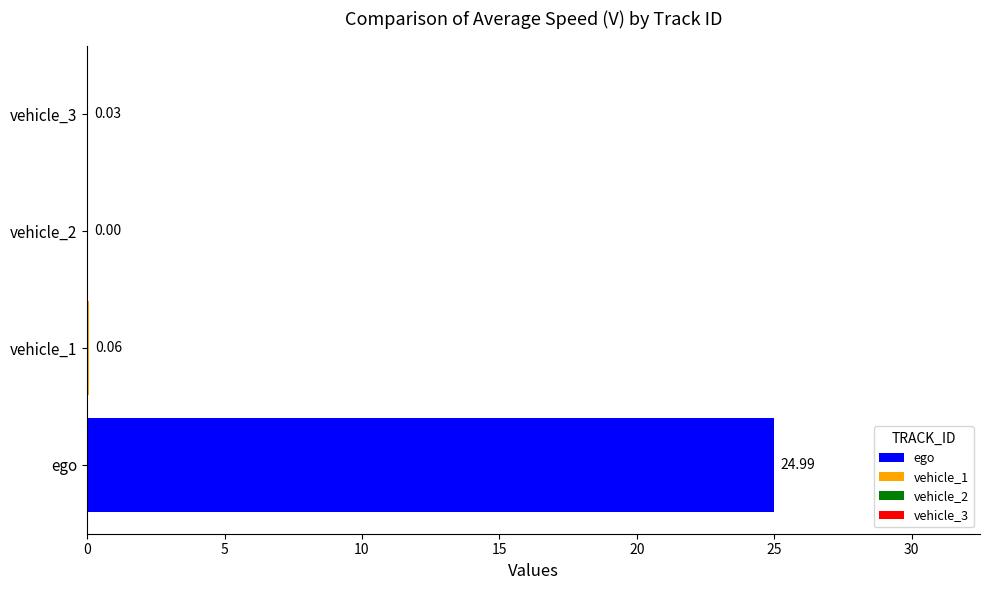

Count the number of data series in this chart.

4